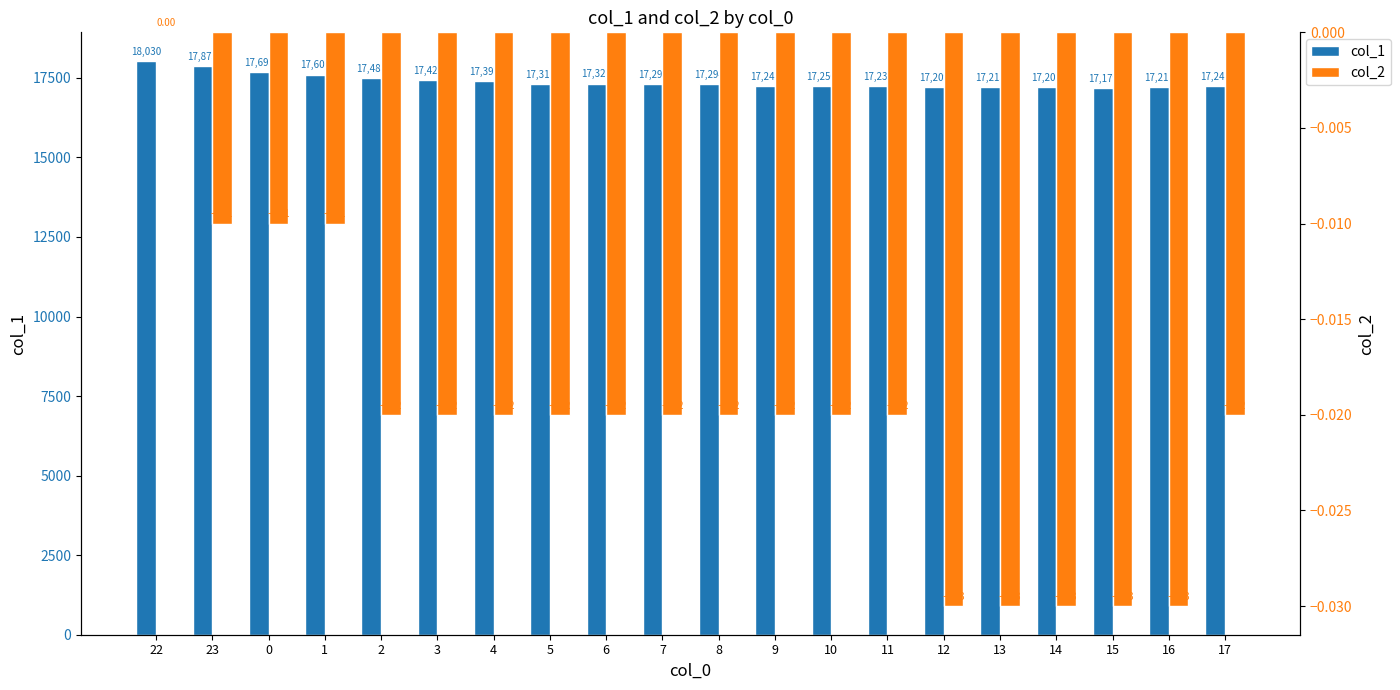

The col_1 series shows 28275.2 at 22. True or false?

False